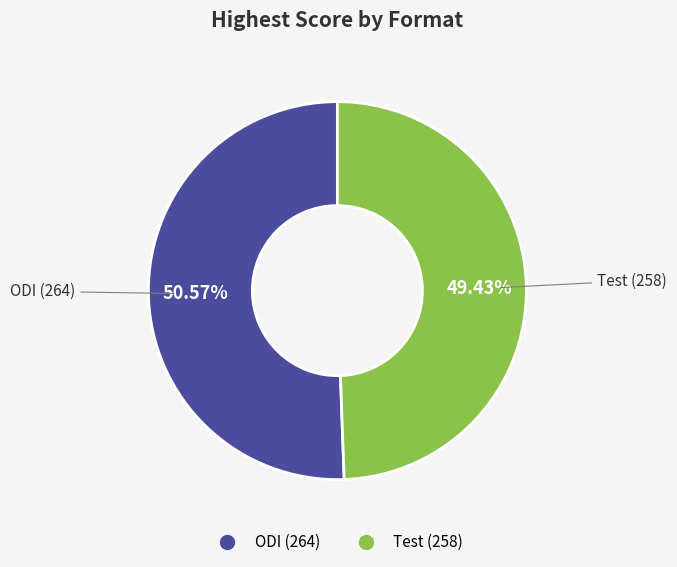

True or false: Test accounts for 35% of the total.

False